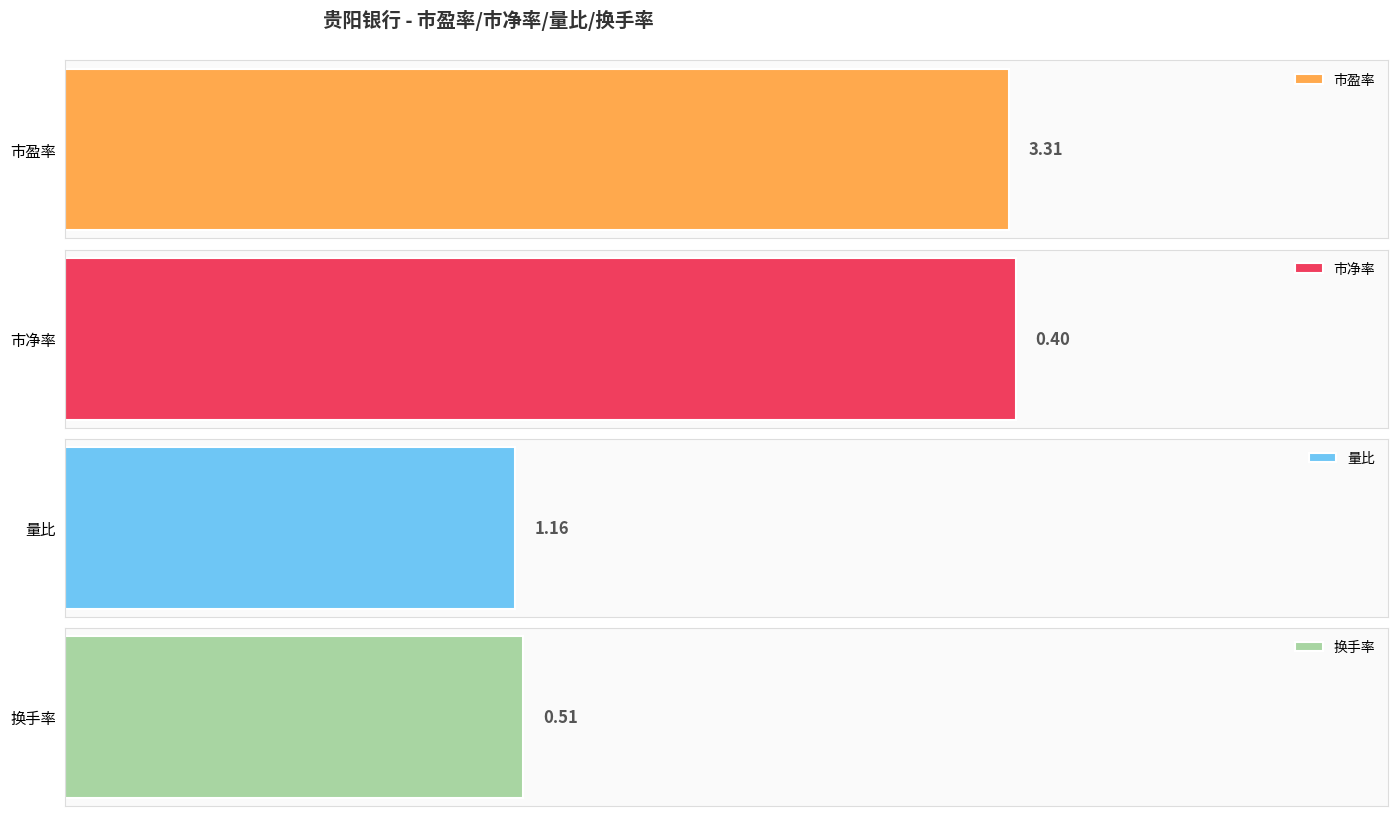

The 量比 series shows 1.5 at 12-05. True or false?

False